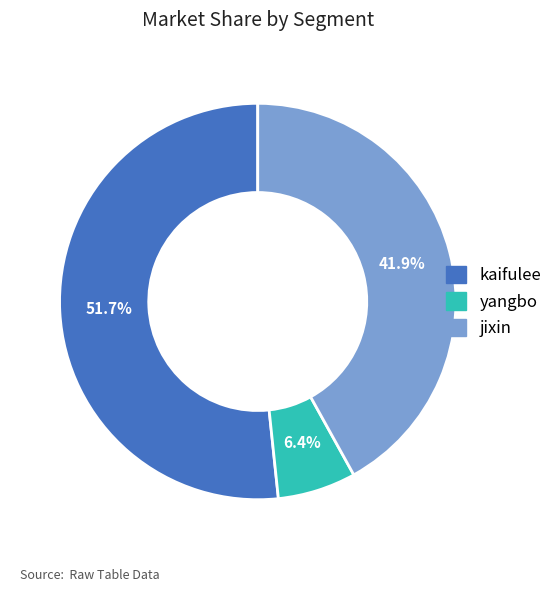

What percentage is NOT represented by kaifulee?

48.3%